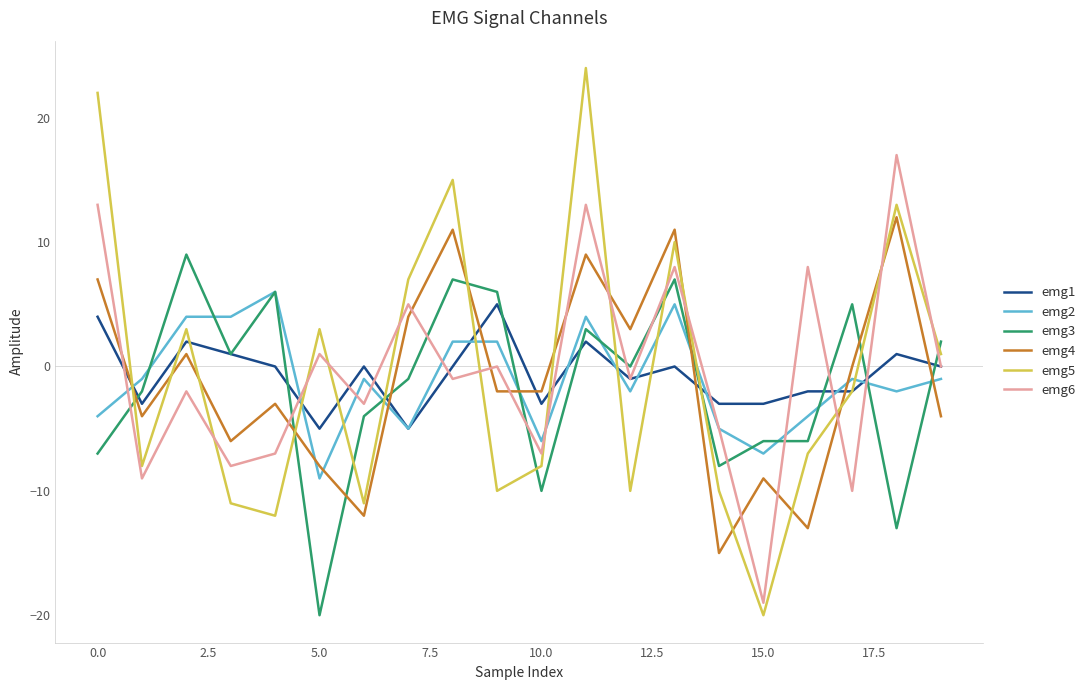

After their last crossing, which series has the higher values: emg2 or emg4?

emg2